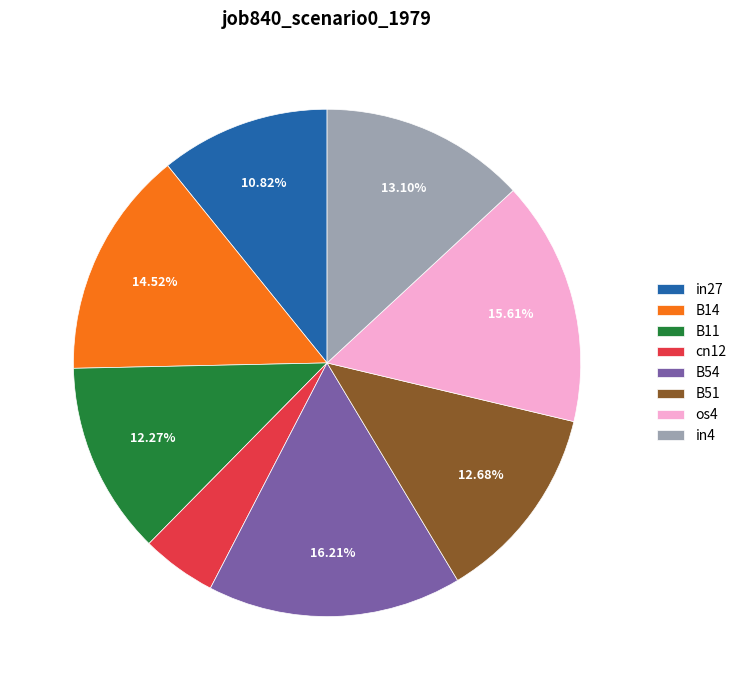

To the nearest percent, what percentage of the pie is B14?

15%